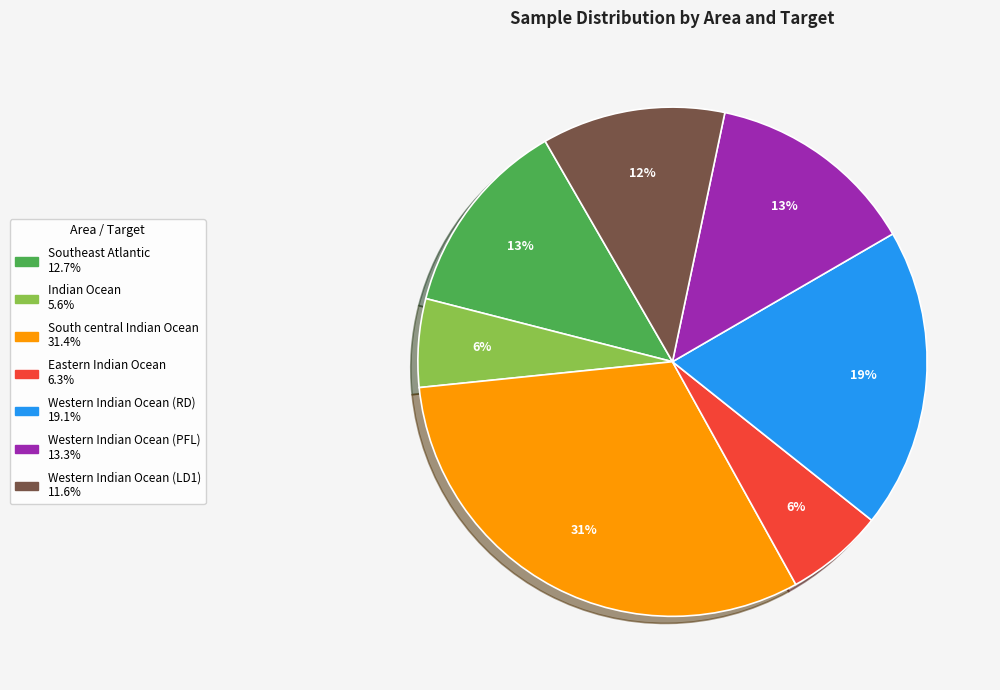

The Eastern Indian Ocean slice represents 6% of the pie. True or false?

True